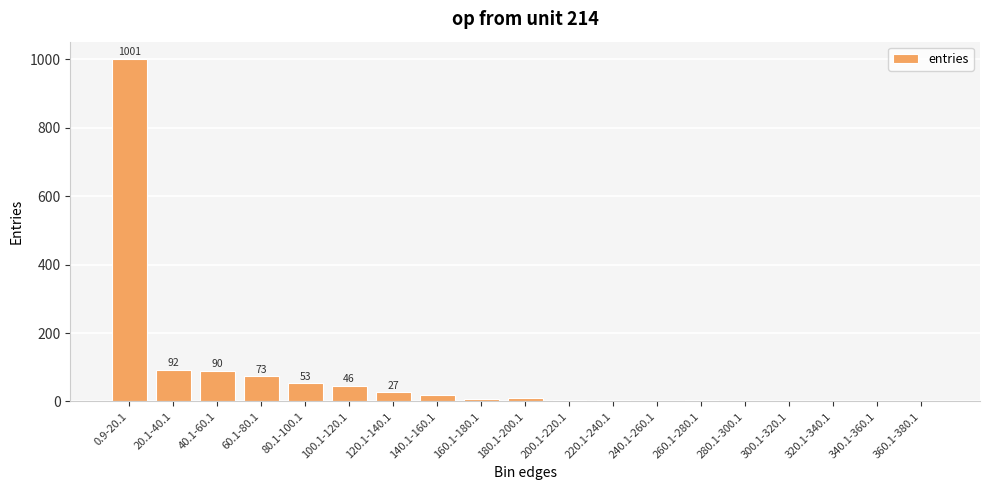

What is the maximum value shown in the chart?

1001